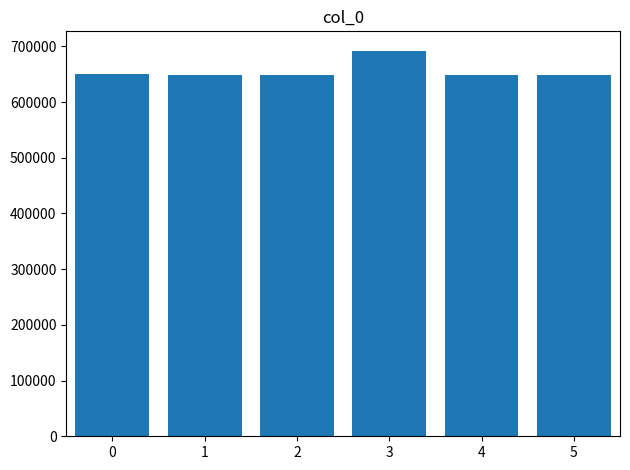

Does the chart contain stacked bars?

No